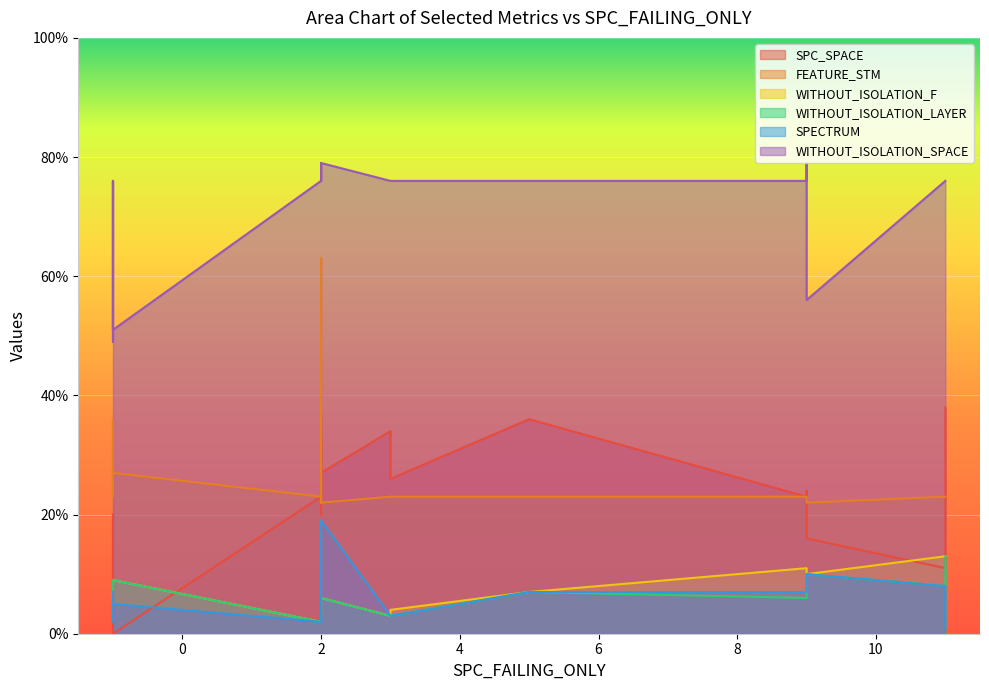

True or false: WITHOUT_ISOLATION_F and FEATURE_STM intersect in this chart.

False